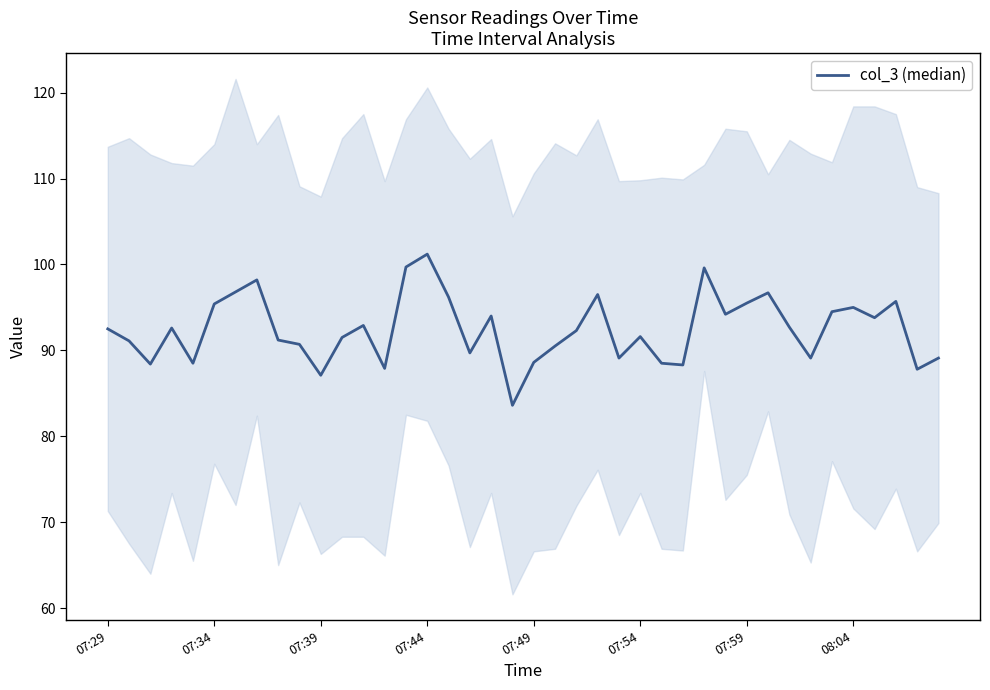

What is the change in value from 18 to 35?

+1.0